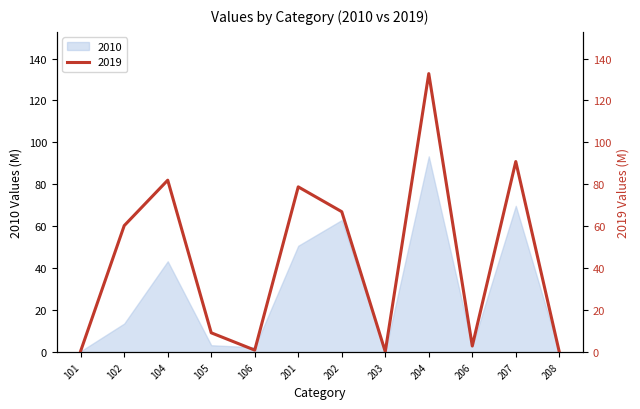

Count the number of categories in the chart.

12